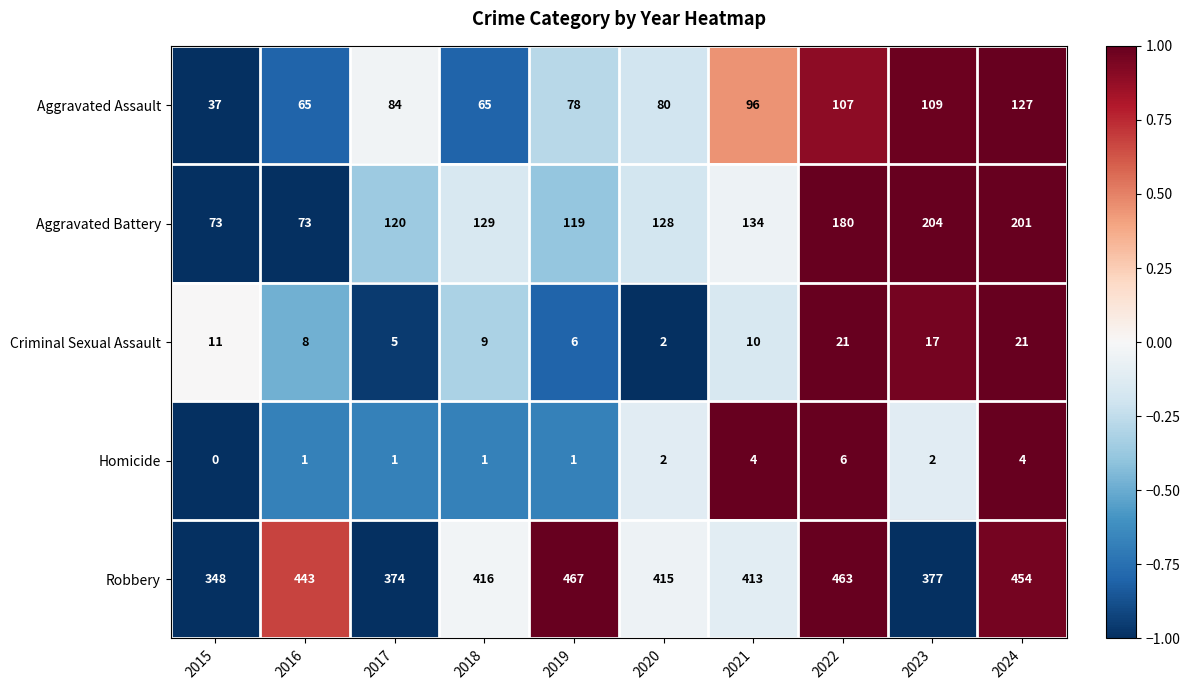

What is the average value of the Aggravated Assault series?

85